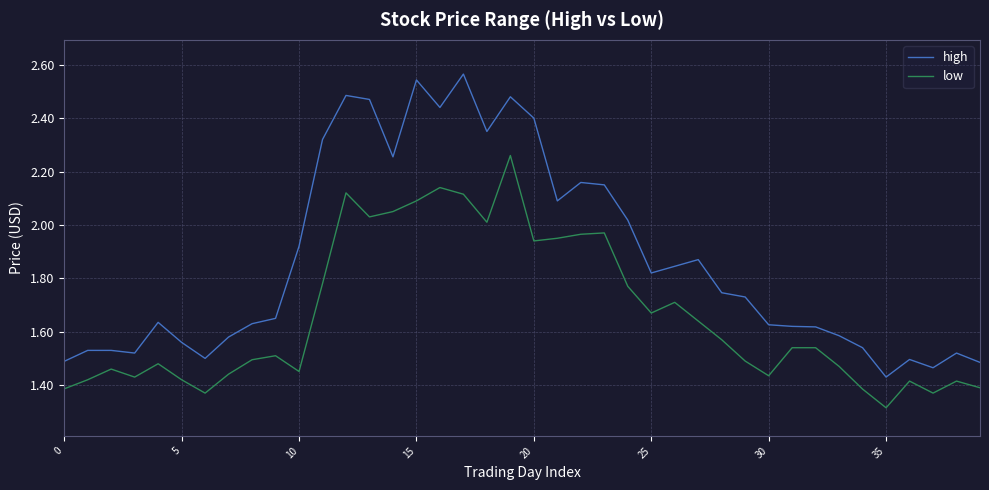

Which series has the largest total across all categories?

high